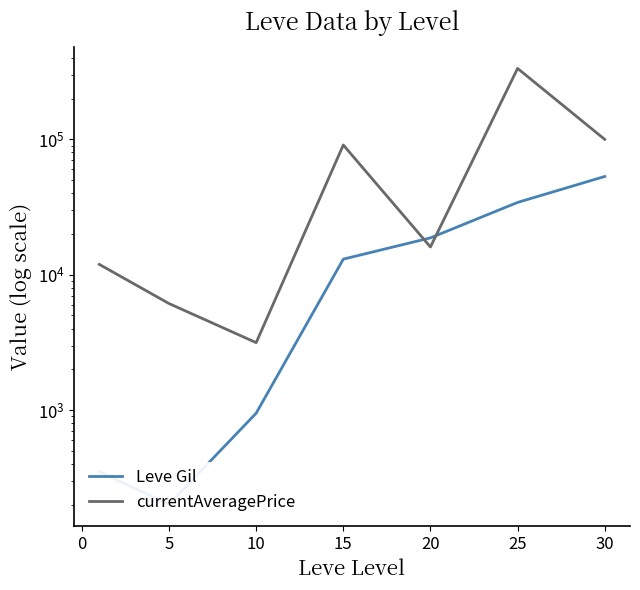

Is it true that Leve Gil equals 201.7 at 0?

True